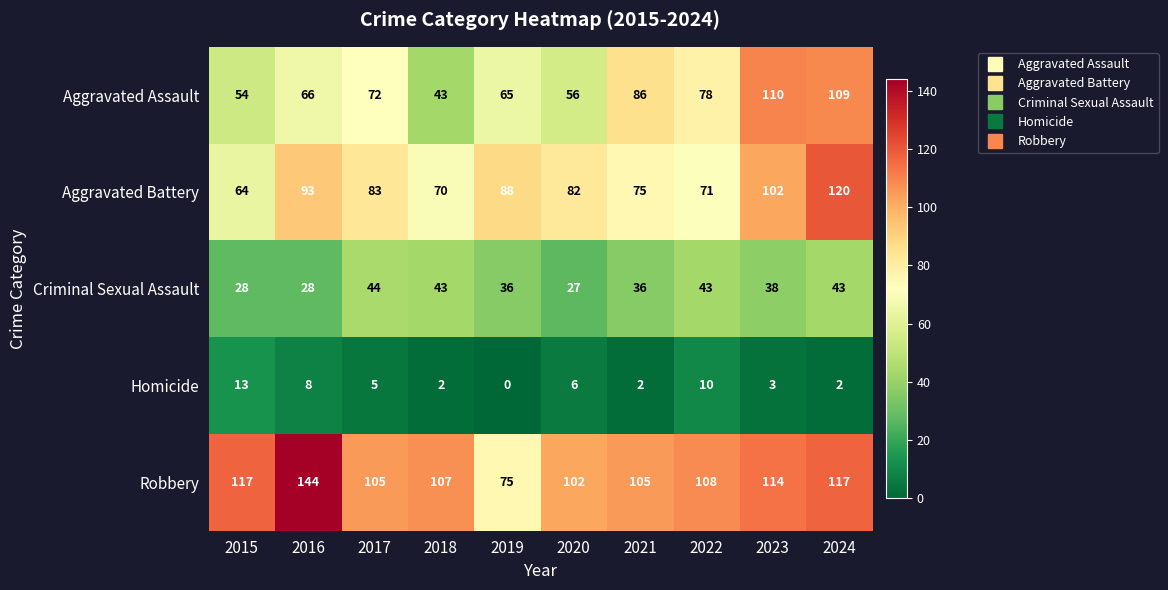

Which series changed the most between 2020 and 2022?

Aggravated Assault